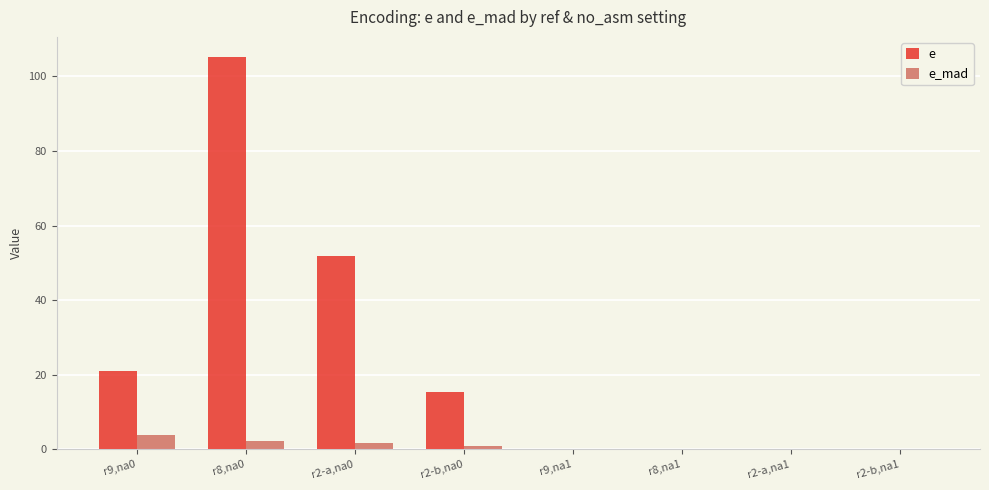

How many groups of bars are there?

8